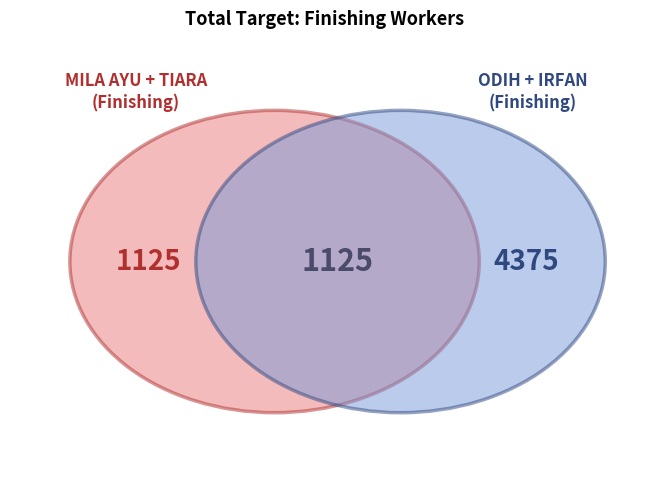

Is the sum of ODIH and TIARA greater than half?

No